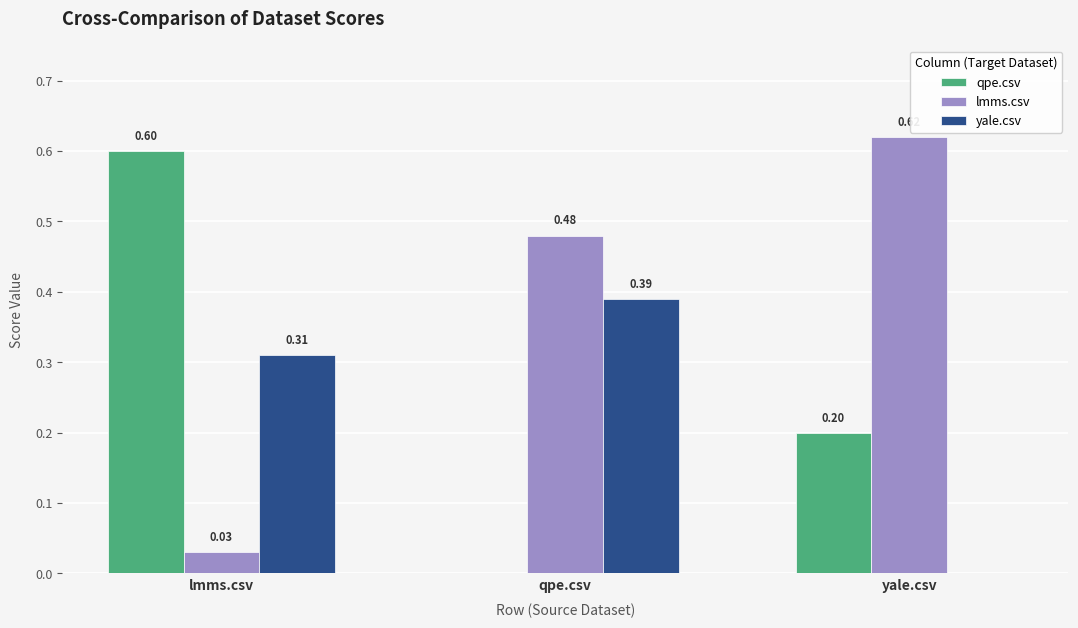

How many groups of bars are there?

3